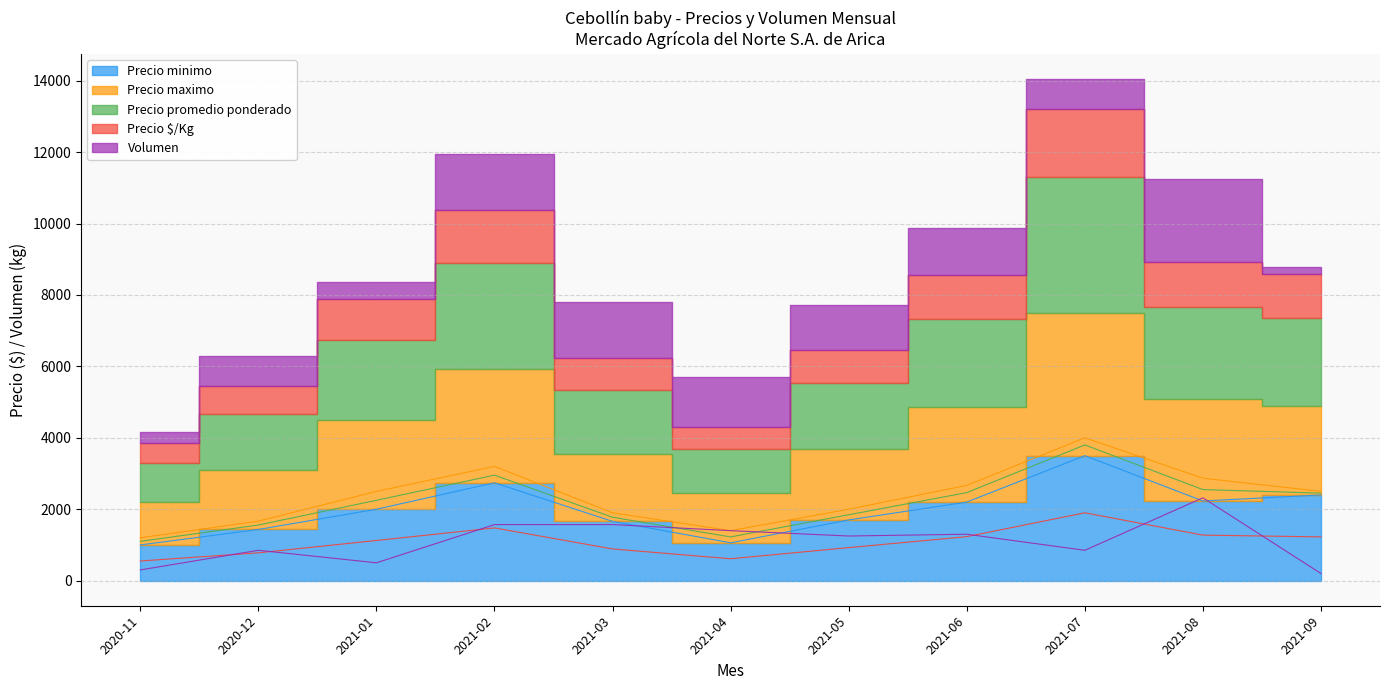

At which label is Precio promedio ponderado closest to 2450?

2021-09